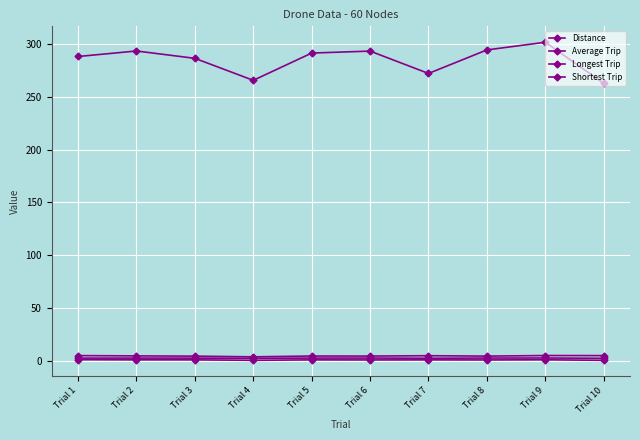

How many distinct data groups are displayed?

4